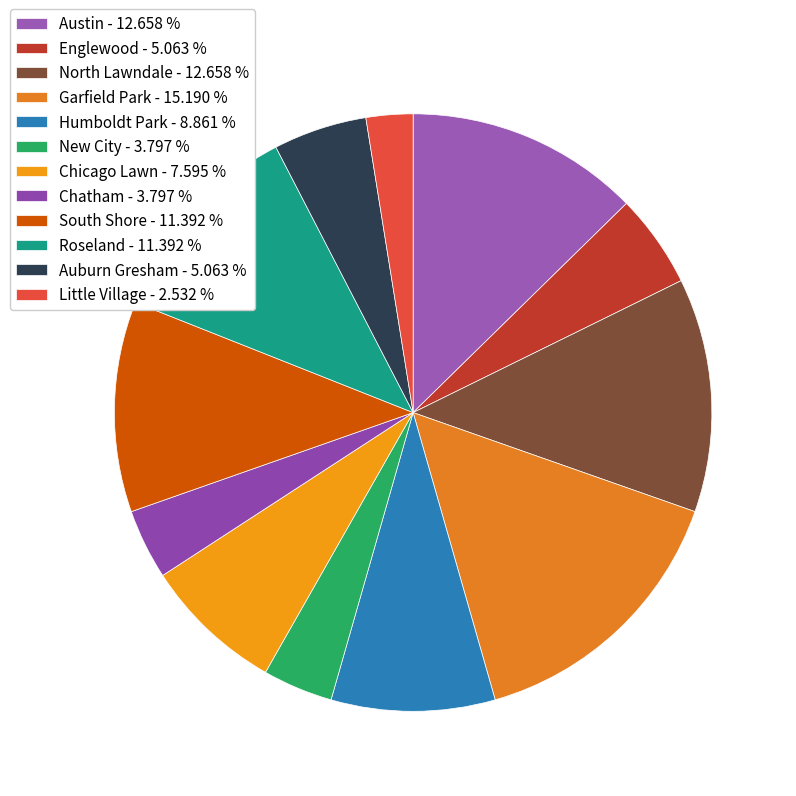

How many slices are in this pie chart?

12